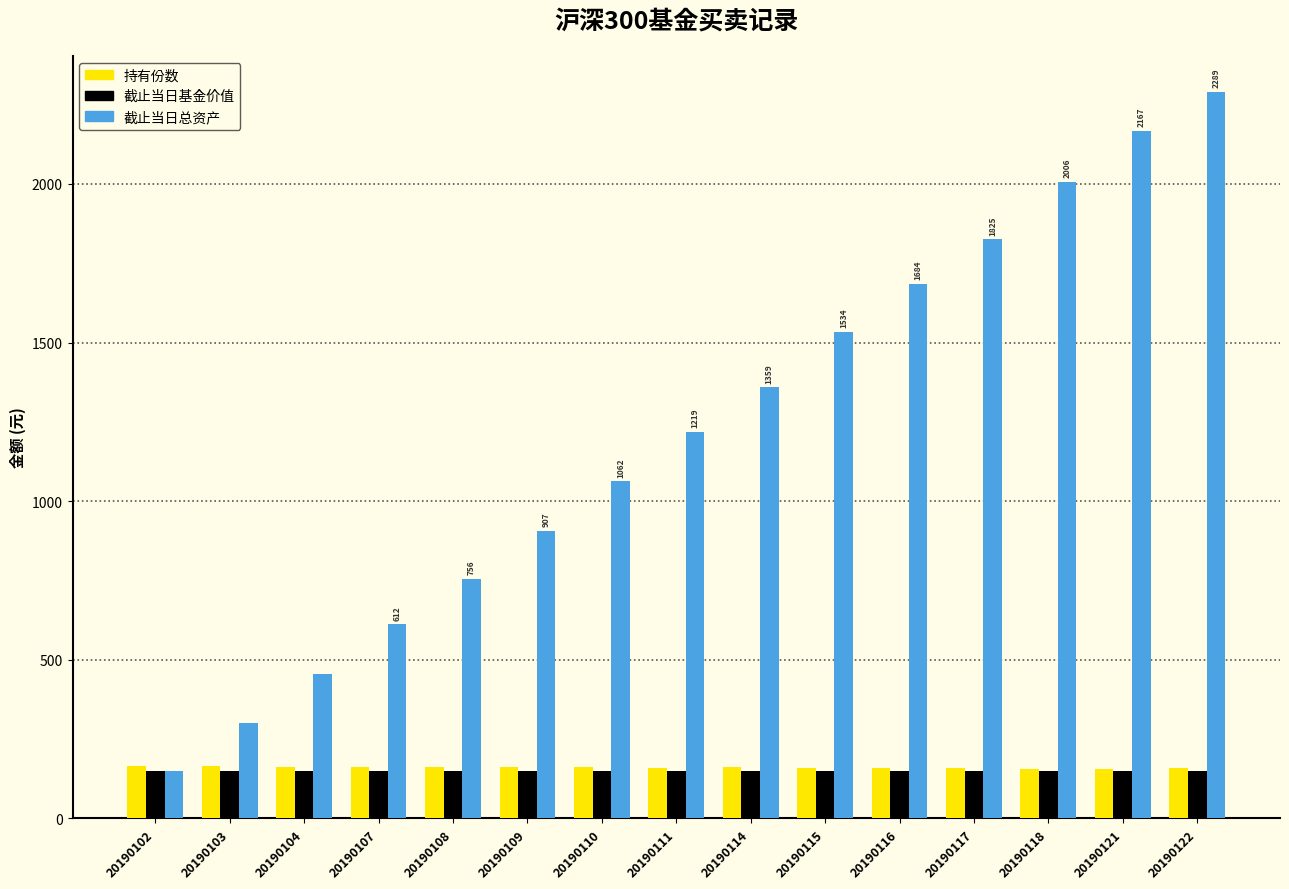

Which series has the largest range (max minus min)?

截止当日总资产